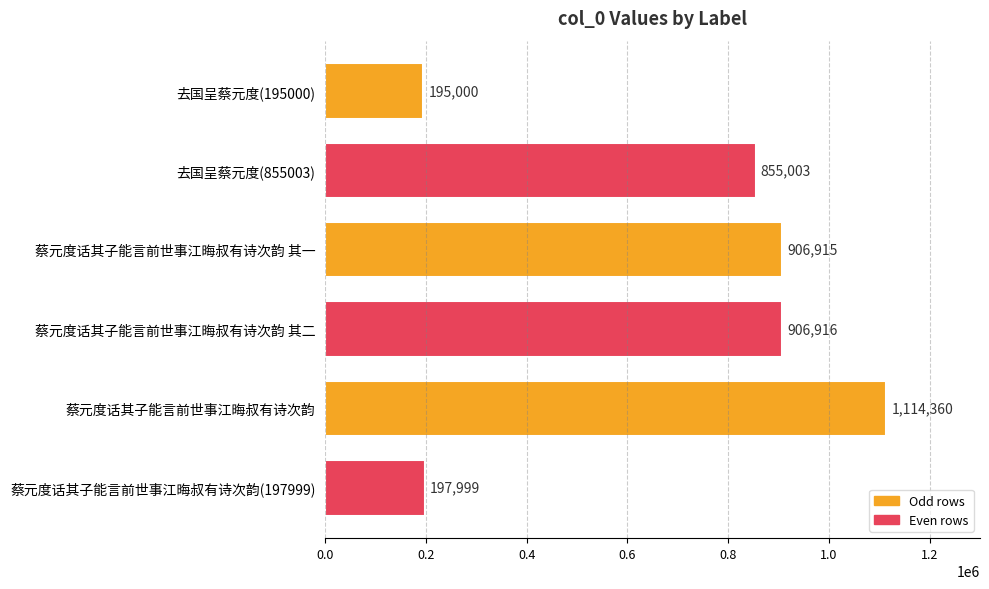

The value at 蔡元度话其子能言前世事江晦叔有诗次韵 is 591516. True or false?

False